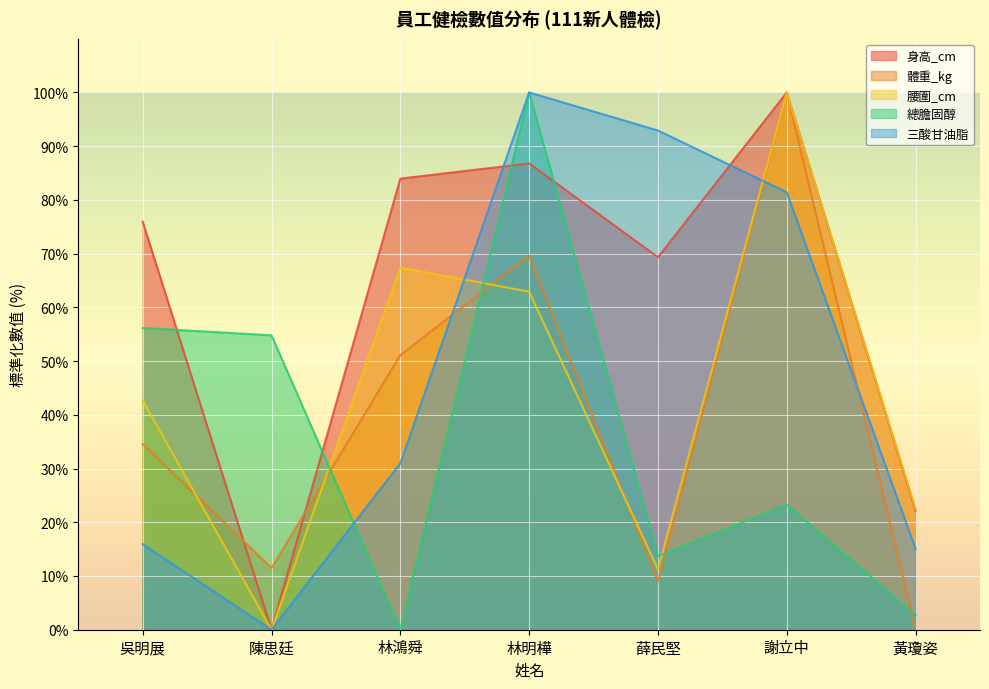

Reading left to right, list all the values displayed in this chart.

身高_cm: 75.9	0.0	84.0	86.8	69.3	100.0	22.2
體重_kg: 34.6	11.5	51.1	69.7	9.0	100.0	0.0
腰圍_cm: 42.7	0.0	67.4	62.9	11.2	100.0	22.5
總膽固醇: 56.2	54.8	0.0	100.0	13.7	23.3	2.7
三酸甘油脂: 15.9	0.0	31.0	100.0	92.9	81.4	15.0